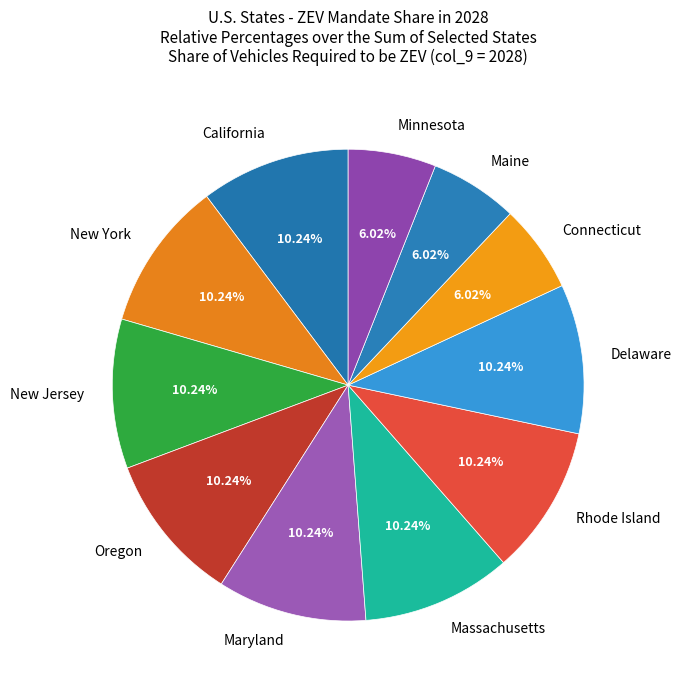

Combined, do New York and Delaware account for over 50%?

No